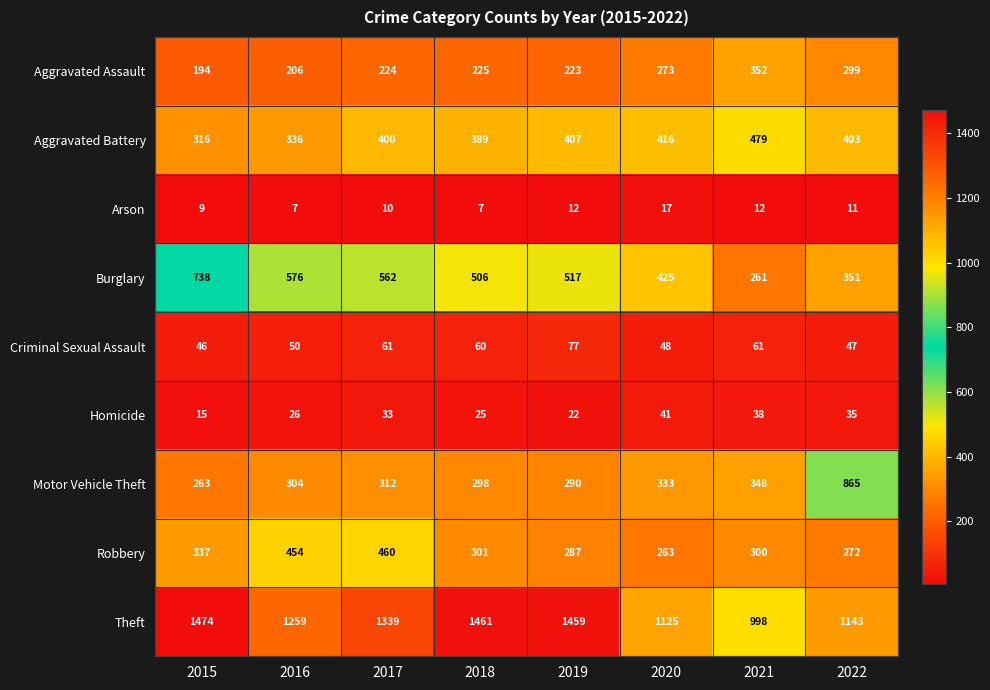

True or false: Homicide has a value of 15 at 2015.

True